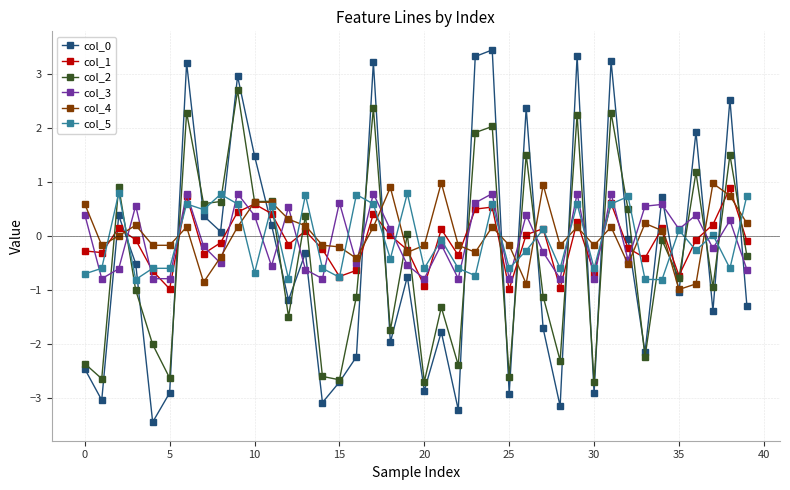

True or false: col_4 has more than 0 points higher than both neighbors.

True